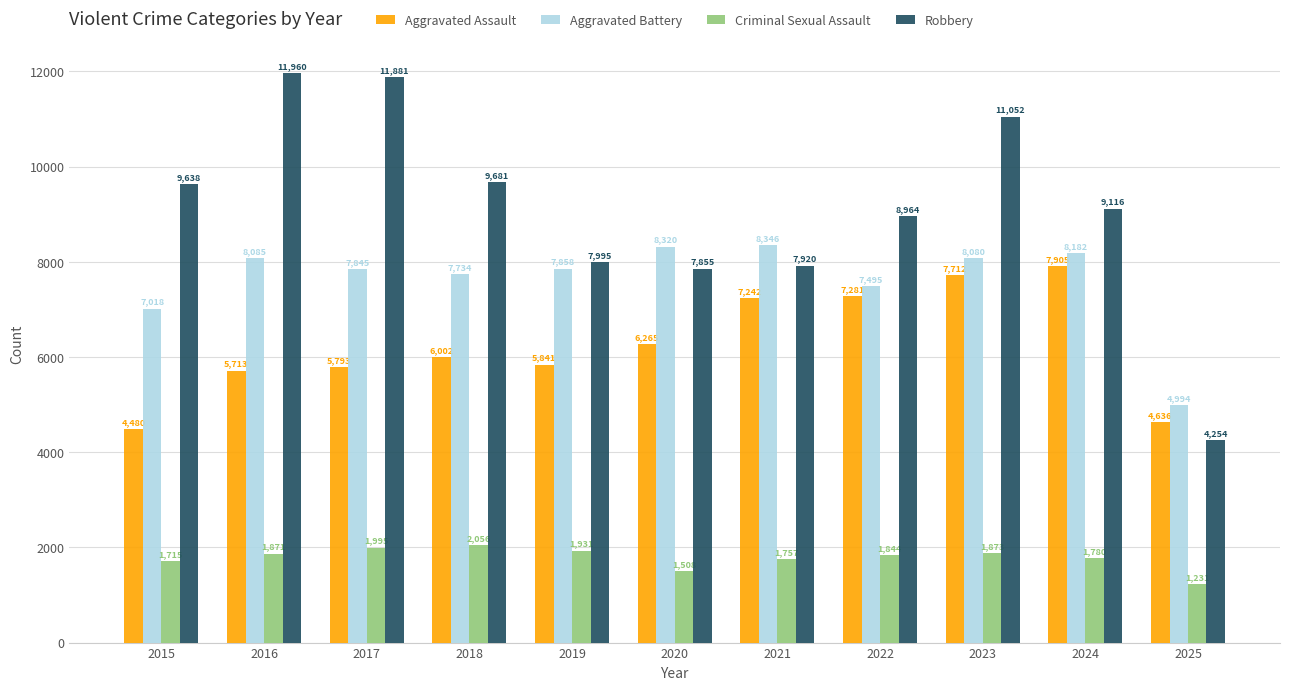

Which category has the highest value in the Aggravated Battery series?

2021